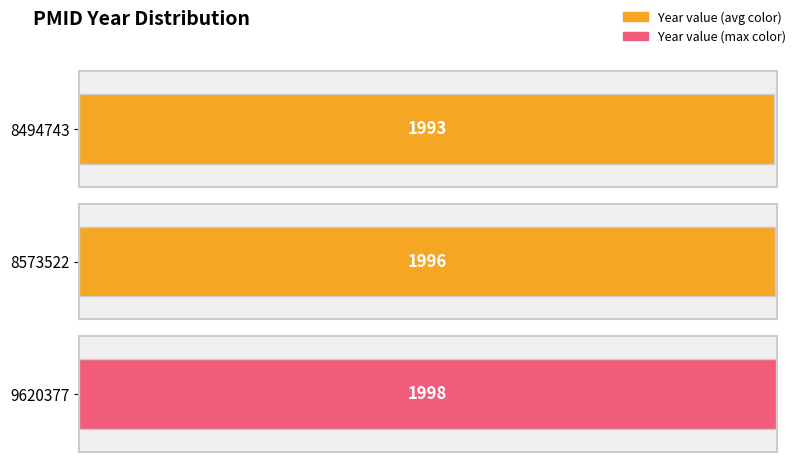

What is the lowest value of the 8573522 series?

1996